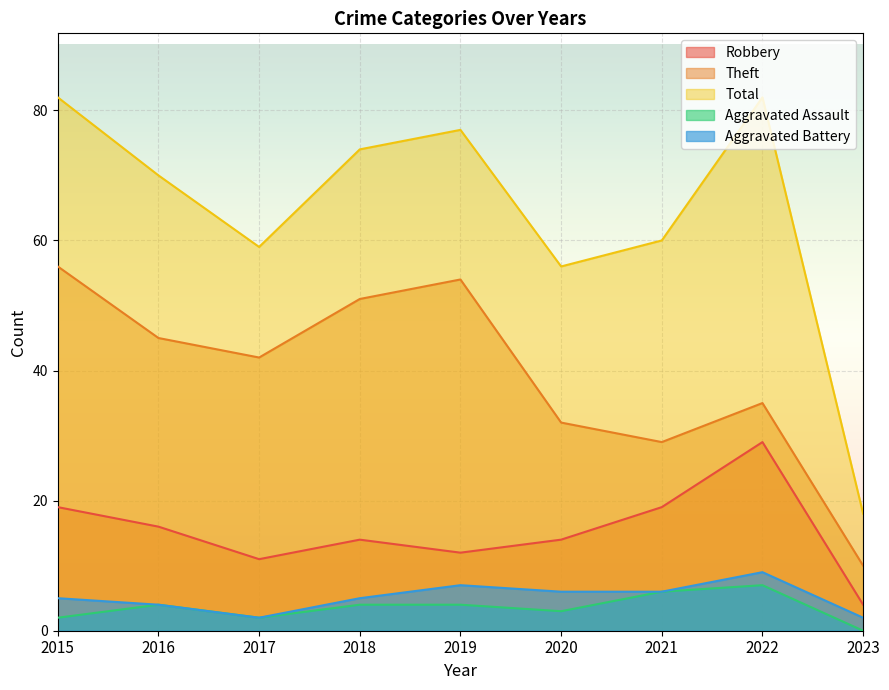

What is the difference between the highest and lowest values at 2016?

66